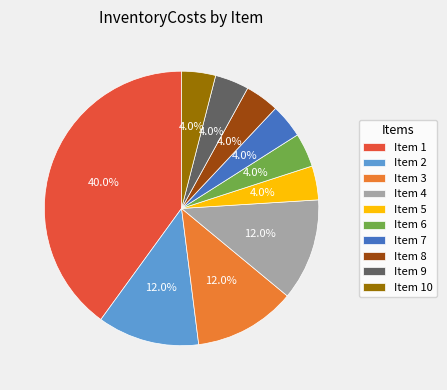

What is the largest slice in the pie chart?

Item 1